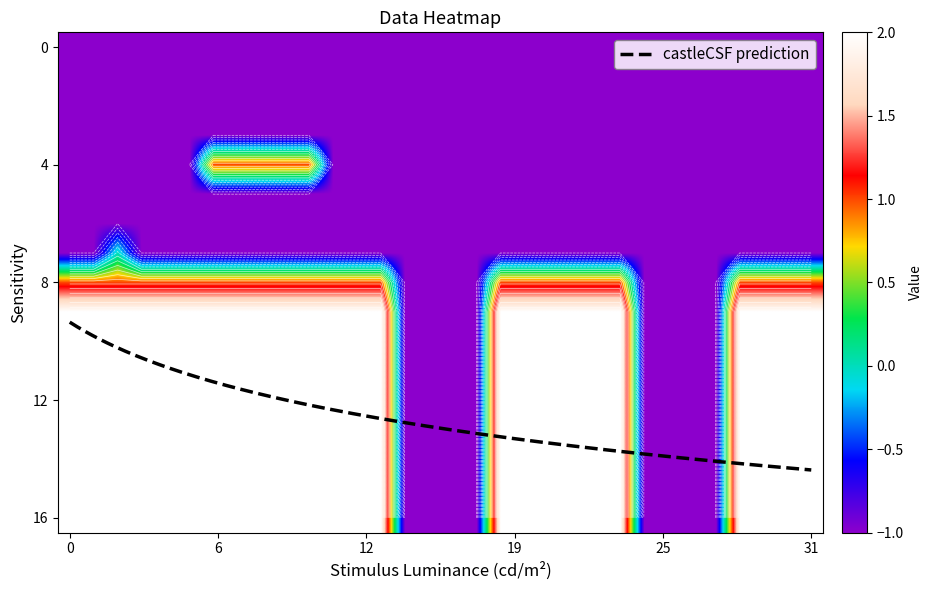

The value of castleCSF prediction at 31 is 9.2. True or false?

False